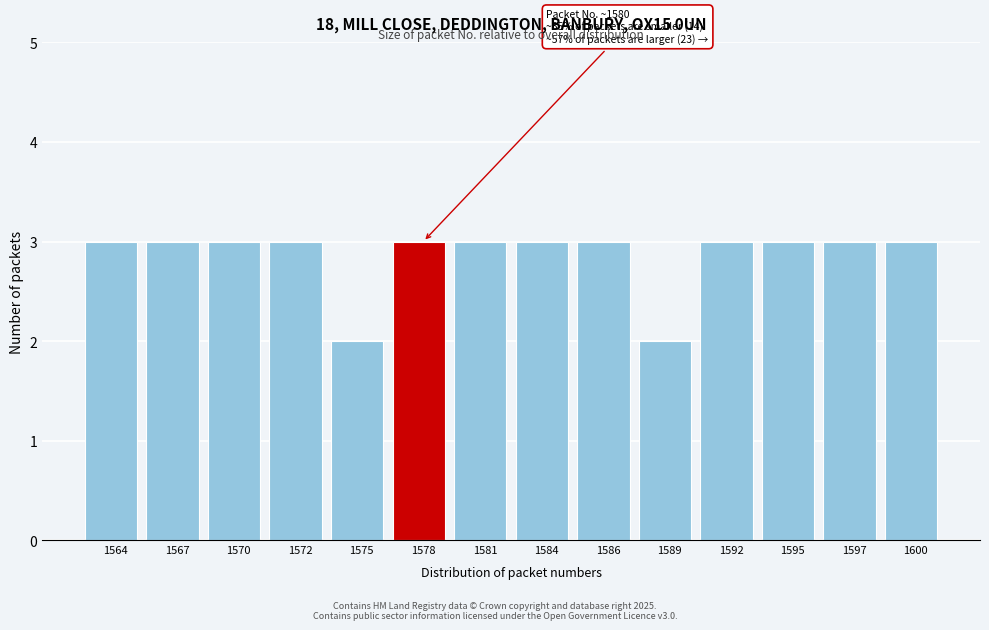

Reading left to right, extract all data points from this chart.

1564=3	1567=3	1570=3	1572=3	1575=2	1578=3	1581=3	1584=3	1586=3	1589=2	1592=3	1595=3	1597=3	1600=3